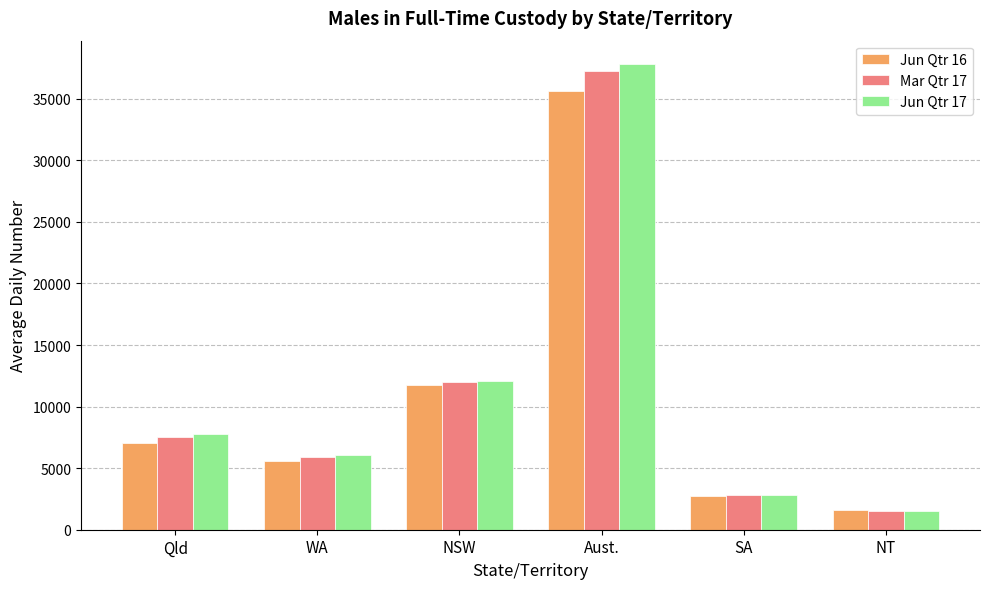

Which series changed the most between WA and NT?

Jun Qtr 17